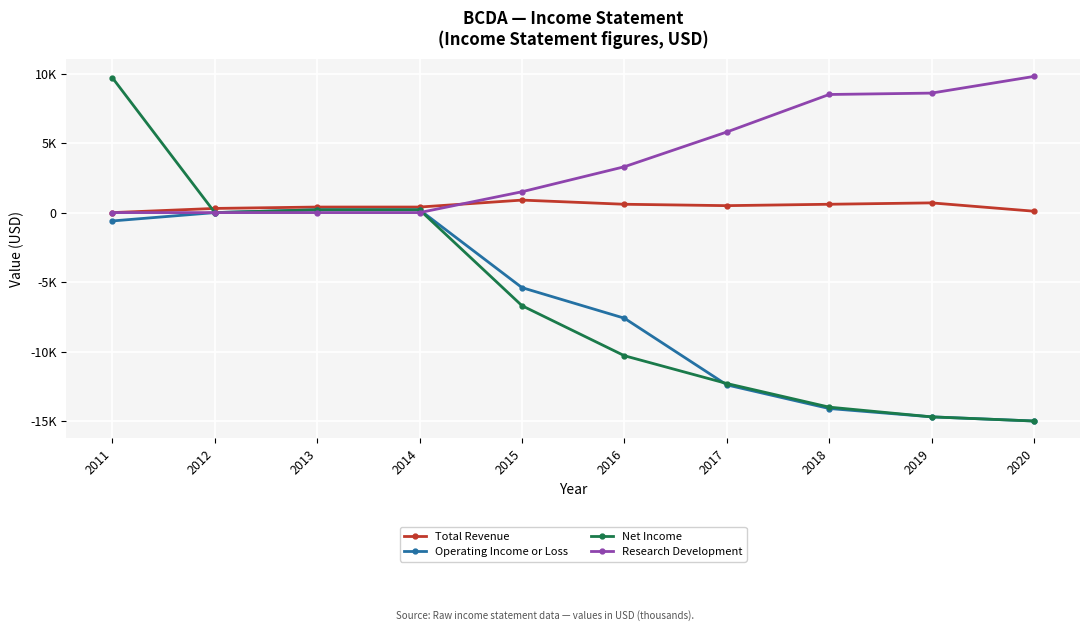

Is the value of Research Development at 2020 greater than the value of Total Revenue at 2020?

Yes